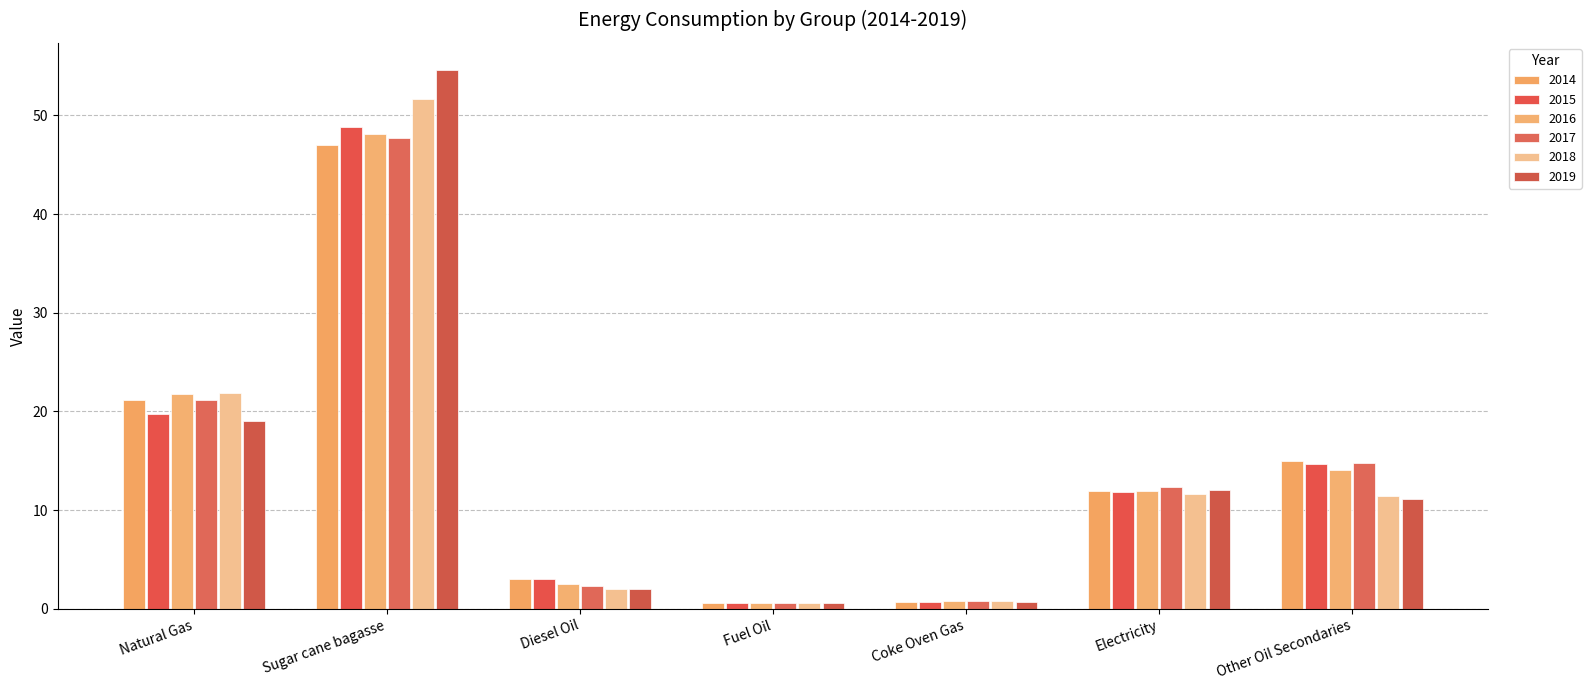

How many data points does each series have?

7